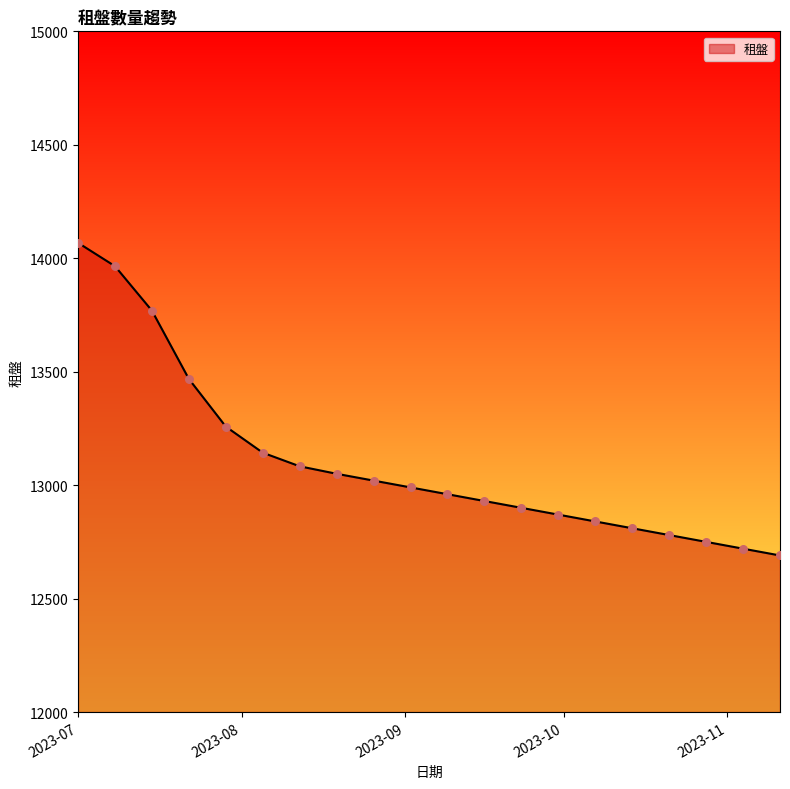

What is the difference between the maximum and minimum values?

1378